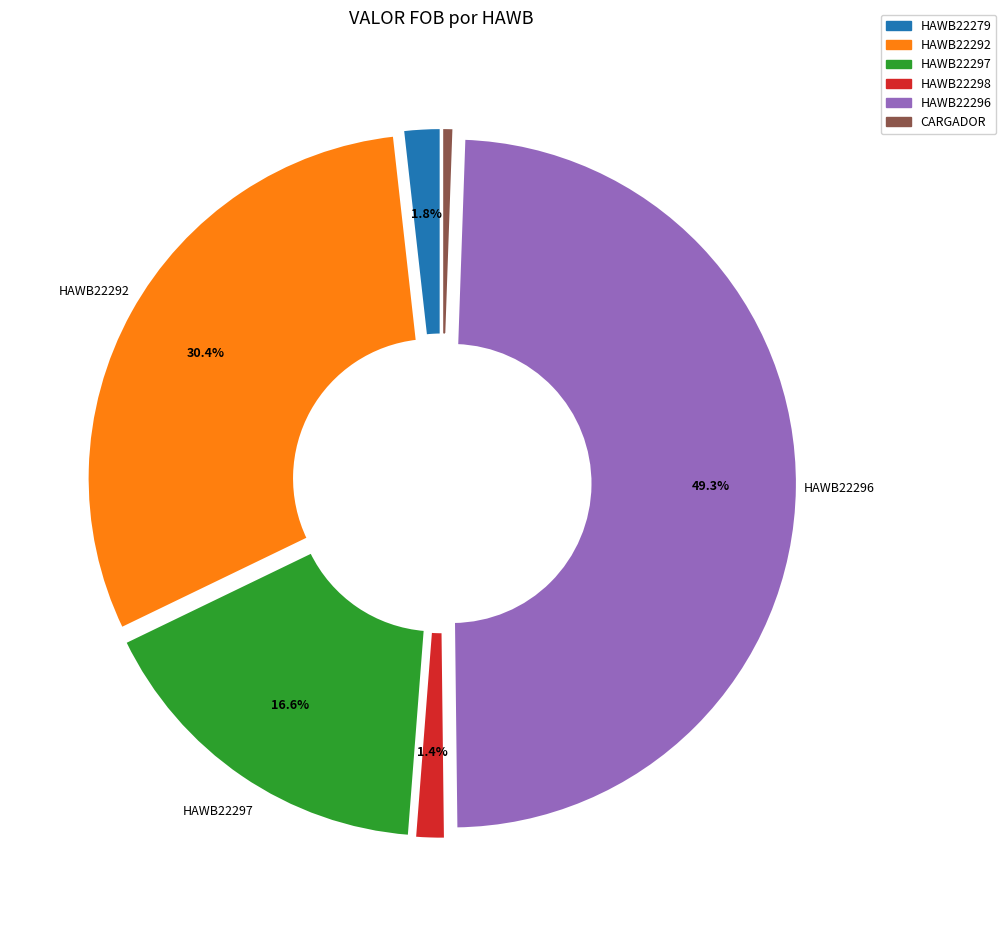

Approximately how many times larger is the value at CARGADOR compared to HAWB22298?

0.4